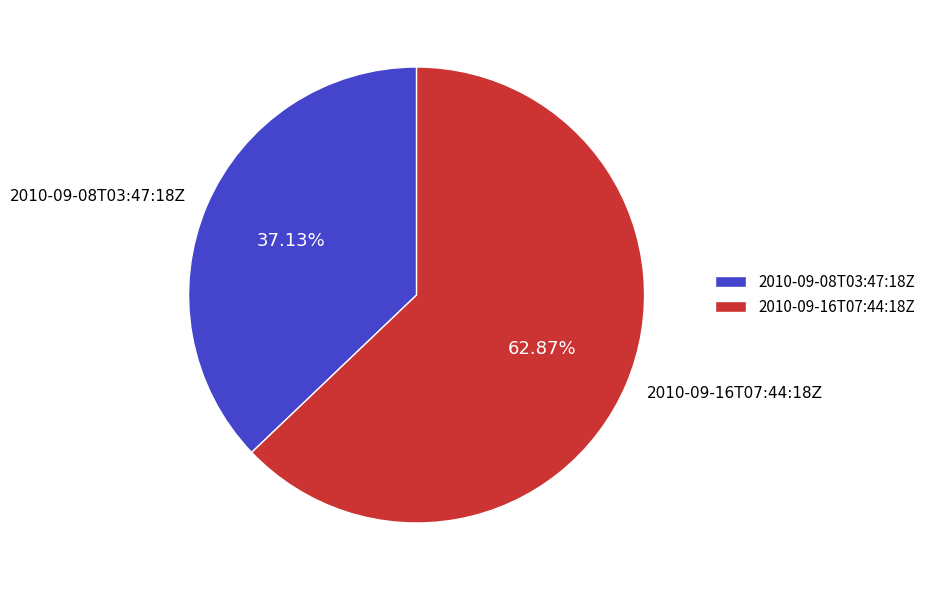

Do 2010-09-16T07:44:18Z and 2010-09-08T03:47:18Z together represent more than half of the pie?

Yes